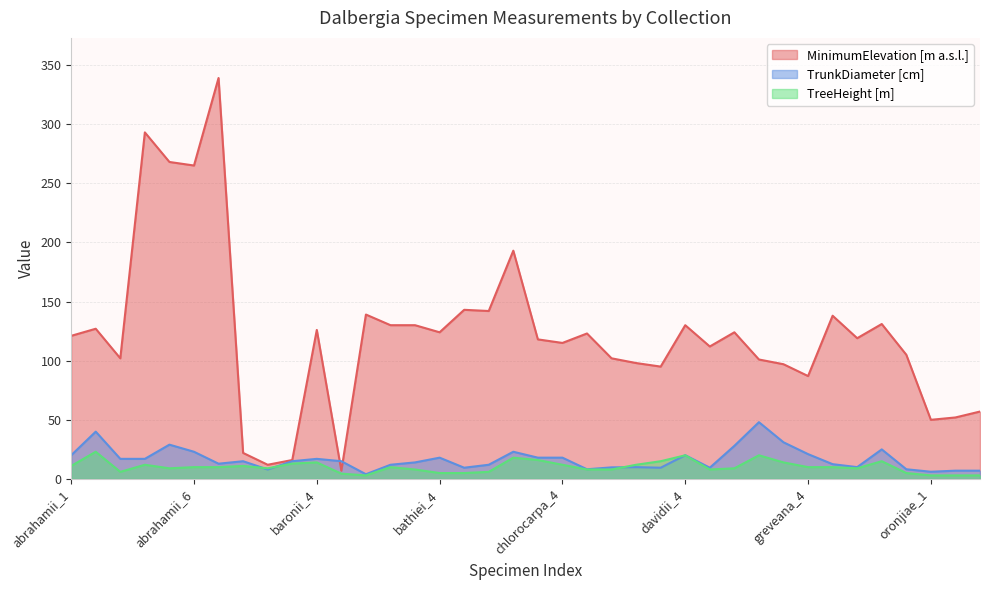

True or false: MinimumElevation [m a.s.l.] and TreeHeight [m] cross at least once.

False